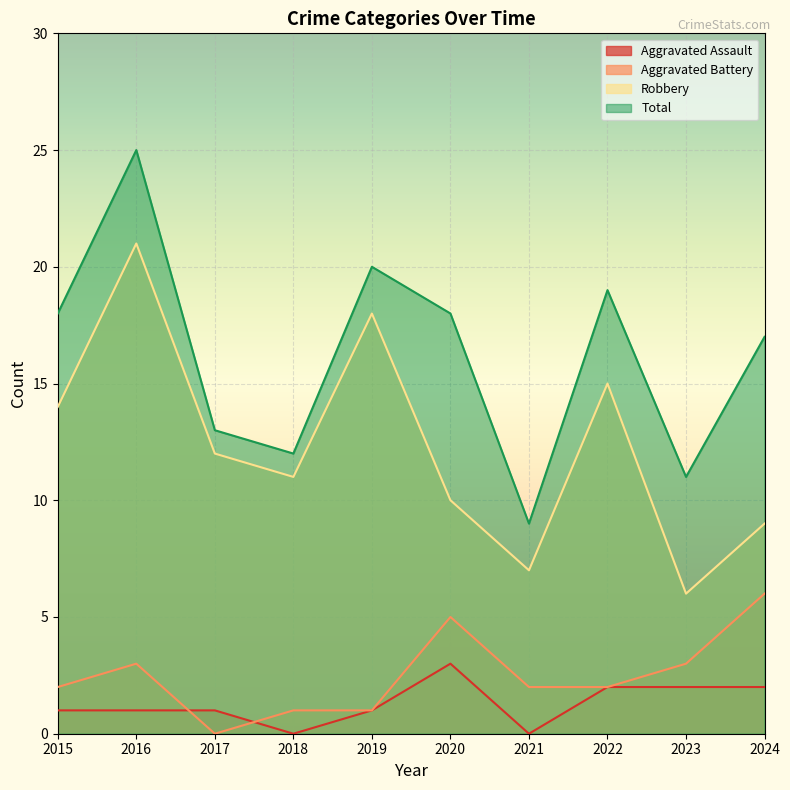

How many data points in Aggravated Assault are above 1?

4